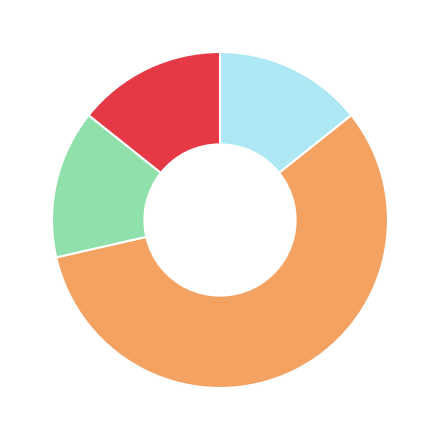

Is there a majority slice in this chart?

Yes